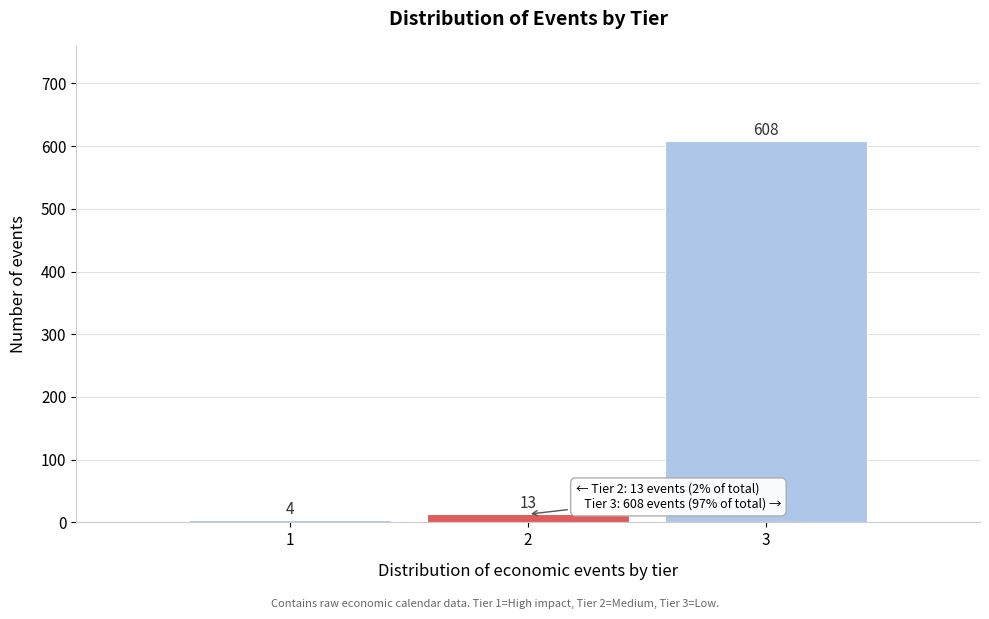

Reading right to left, transcribe all the data shown in this chart.

3=608	2=13	1=4